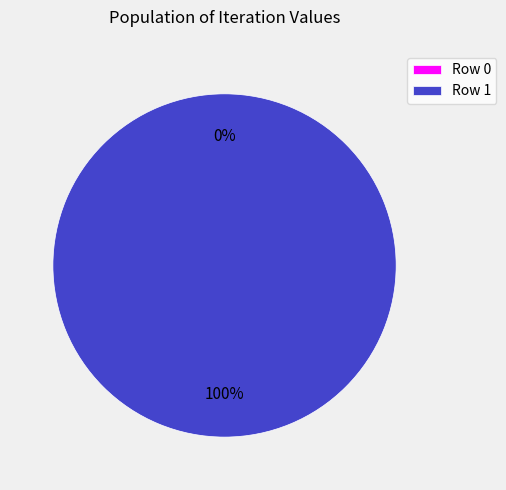

To the nearest percent, what is the combined percentage of Row 0 and Row 1?

100%